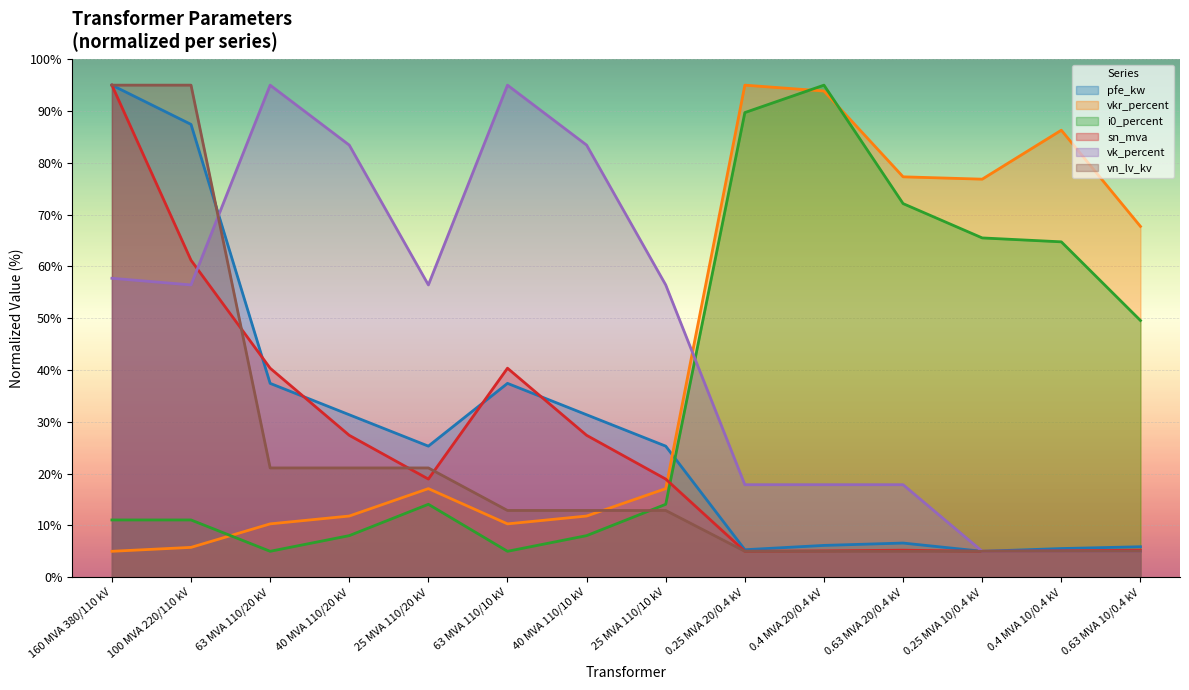

Reading left to right, list all the values displayed in this chart.

pfe_kw: 95.0	87.4	37.4	31.4	25.3	37.4	31.4	25.3	5.3	6.1	6.6	5.0	5.5	5.9
vkr_percent: 5.0	5.8	10.3	11.8	17.1	10.3	11.8	17.1	95.0	93.9	77.3	76.8	86.3	67.7
i0_percent: 11.1	11.1	5.0	8.0	14.1	5.0	8.0	14.1	89.7	95.0	72.1	65.5	64.7	49.6
sn_mva: 95.0	61.2	40.4	27.4	18.9	40.4	27.4	18.9	5.0	5.1	5.2	5.0	5.1	5.2
vk_percent: 57.7	56.4	95.0	83.4	56.4	95.0	83.4	56.4	17.9	17.9	17.9	5.0	5.0	5.0
vn_lv_kv: 95.0	95.0	21.1	21.1	21.1	12.9	12.9	12.9	5.0	5.0	5.0	5.0	5.0	5.0